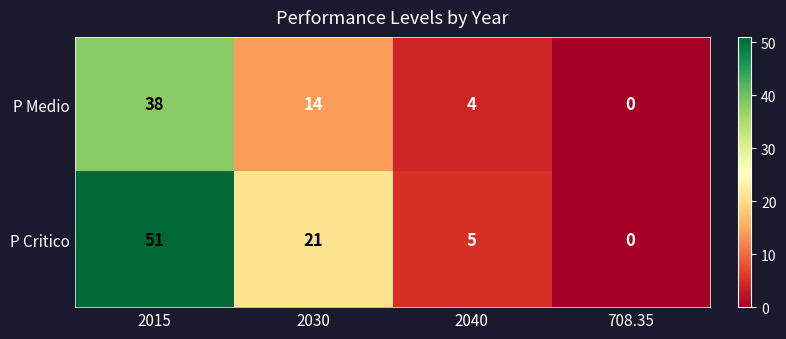

Reading left to right, what are all the values shown in this chart?

P Medio: 2015=38	2030=14	2040=4	708.35=0
P Critico: 2015=51	2030=21	2040=5	708.35=0